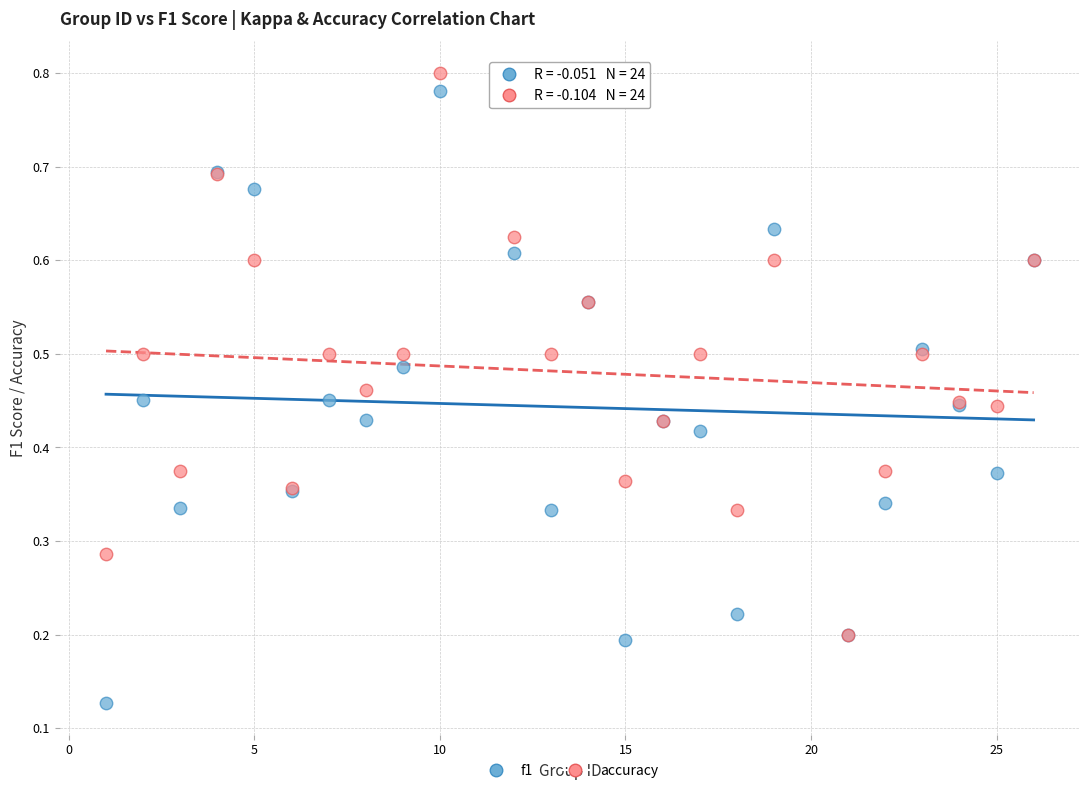

Which series has the widest spread of Y values?

f1